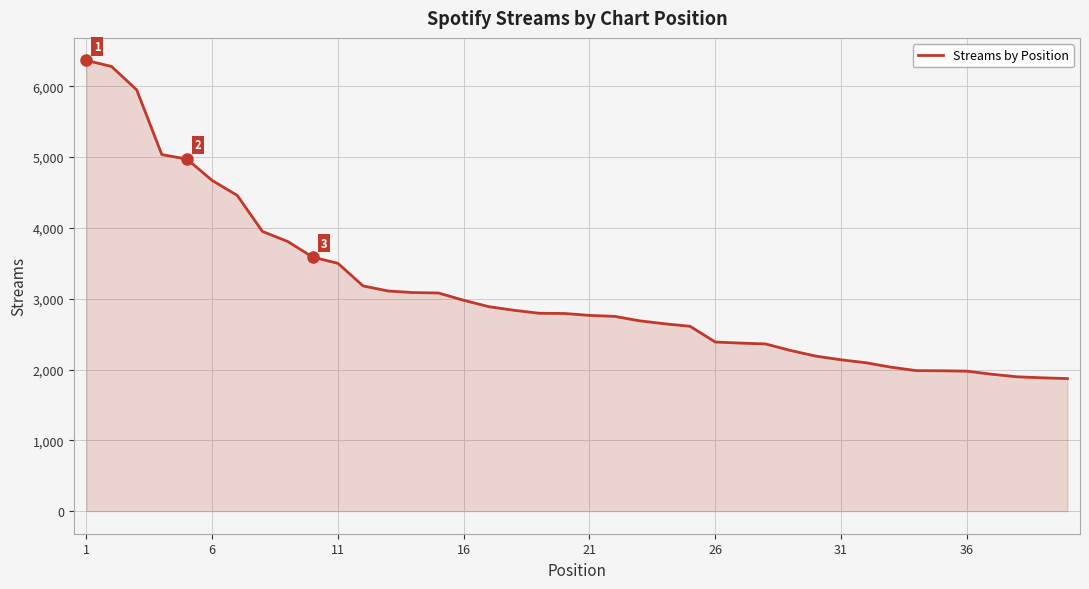

What is the minimum value shown in the chart?

1872